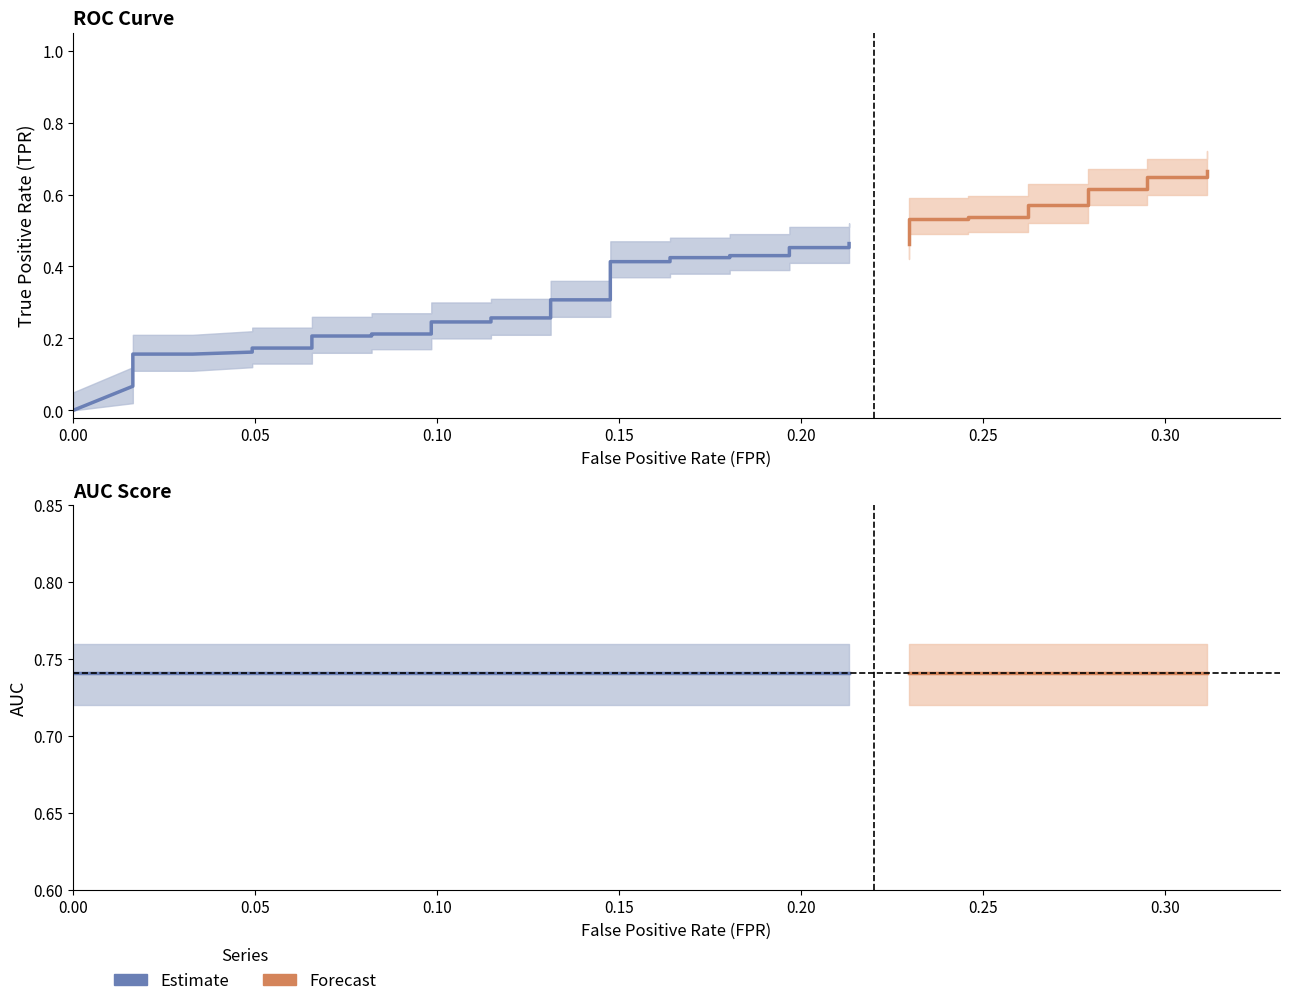

What is the sum of all roc_auc values?

29.6